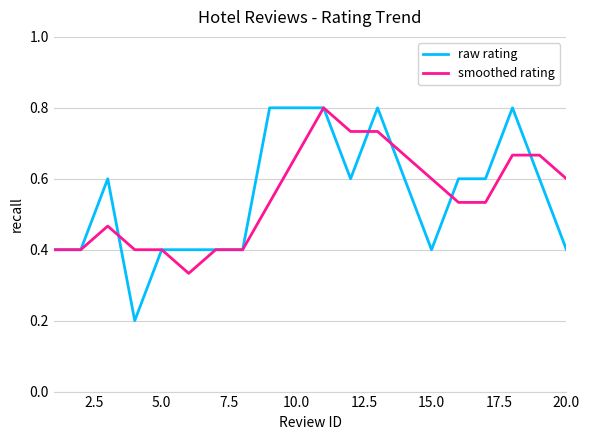

Which series has the largest range (max minus min)?

raw rating